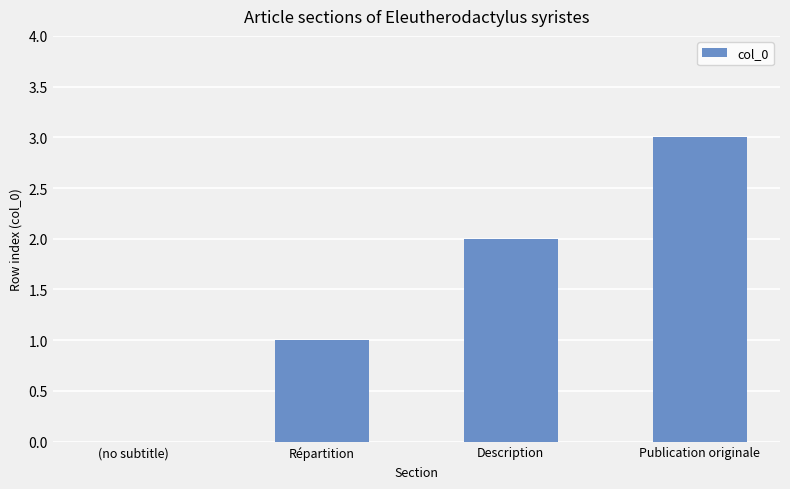

What is the greatest value displayed?

3